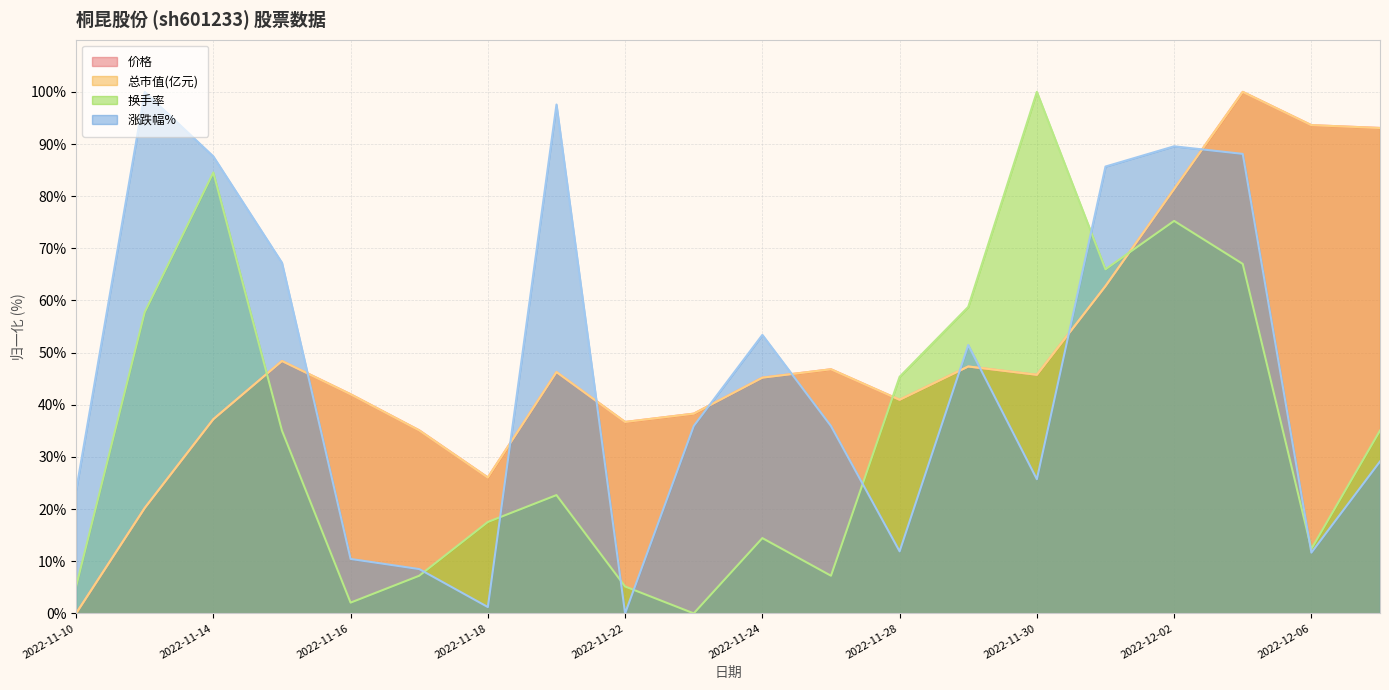

Is the value of 涨跌幅% at 2022-12-07 greater than the value of 换手率 at 2022-11-28?

No